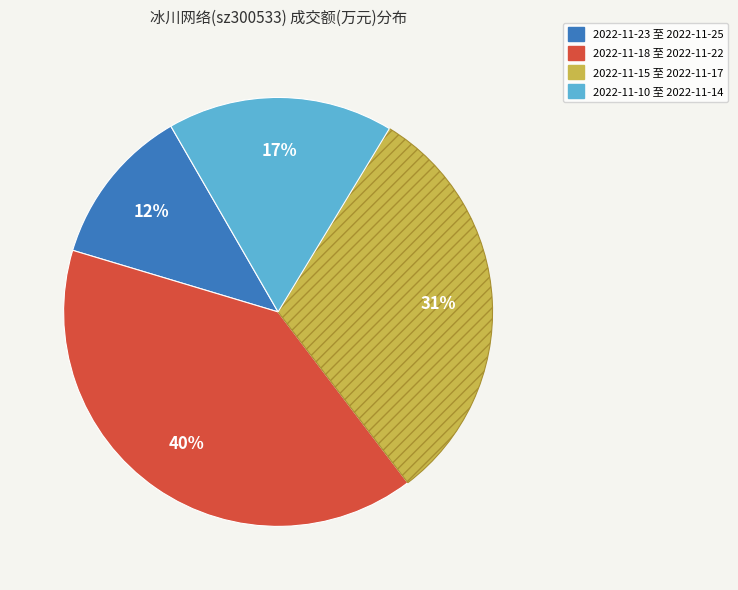

Is there a majority slice in this chart?

No